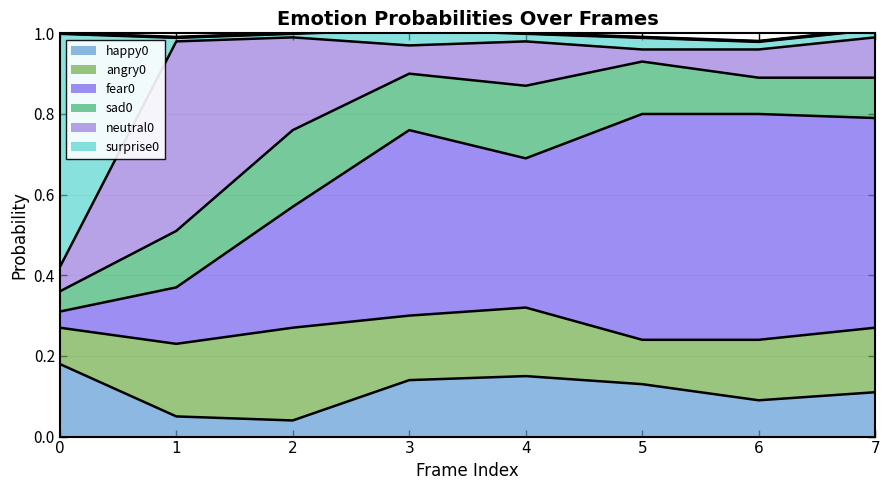

How many interior local valleys does the happy0 series have?

2